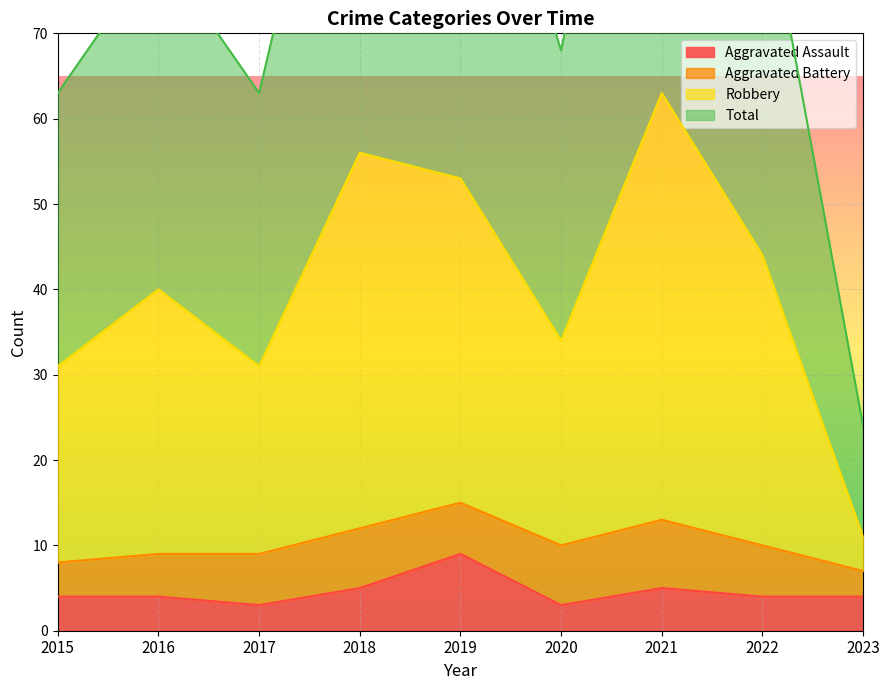

At which label does Robbery first exceed 40?

2018